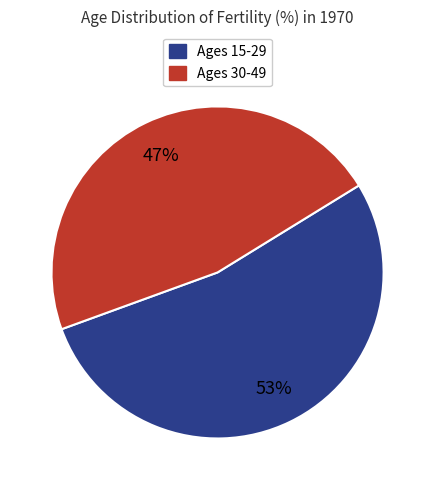

What is the majority slice?

Ages 15-29